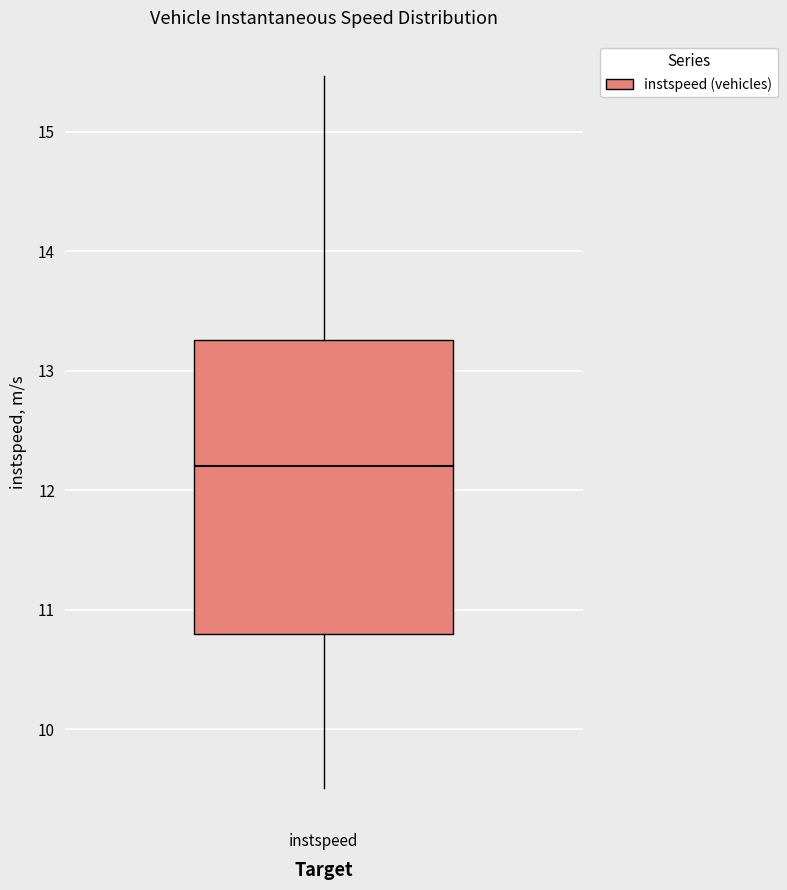

Read this box plot against the y-axis: the position of the median line, the range covered by the box, and the ends of both whiskers. The values are not printed on the chart, so give them approximately, as read against the axis.

median 12.2, box 10.8 to 13.3, whiskers 9.5 to 15.5